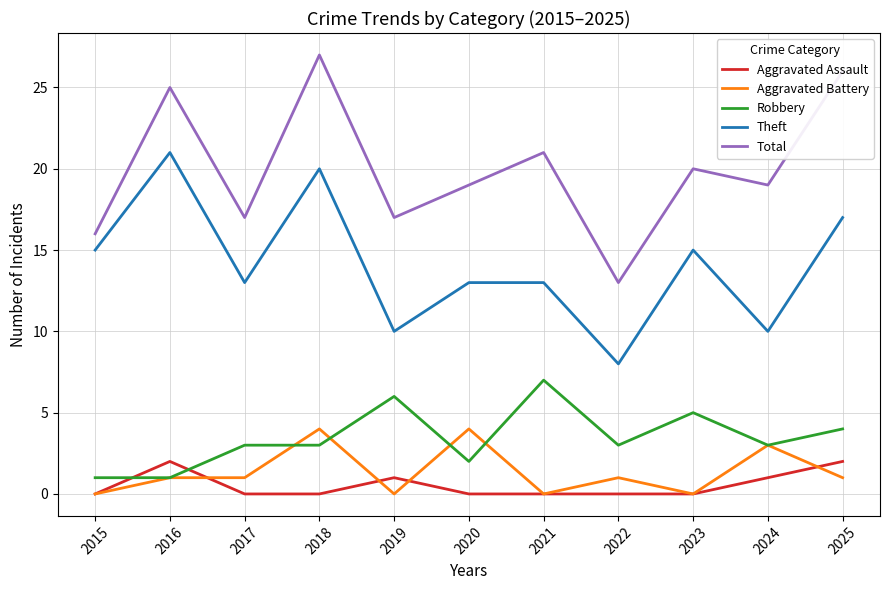

True or false: Total has more than 2 points higher than both neighbors.

True